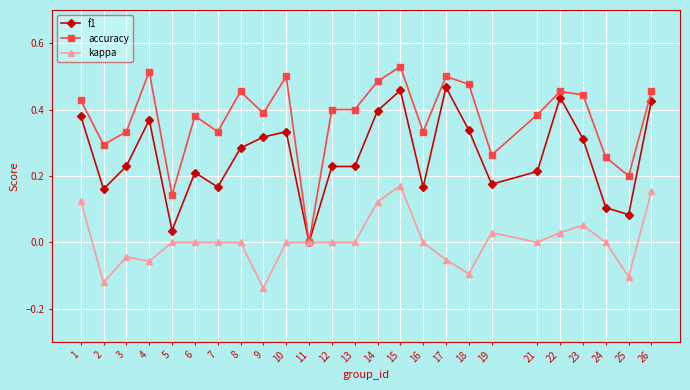

The value of f1 at 6 is 0.1. True or false?

False